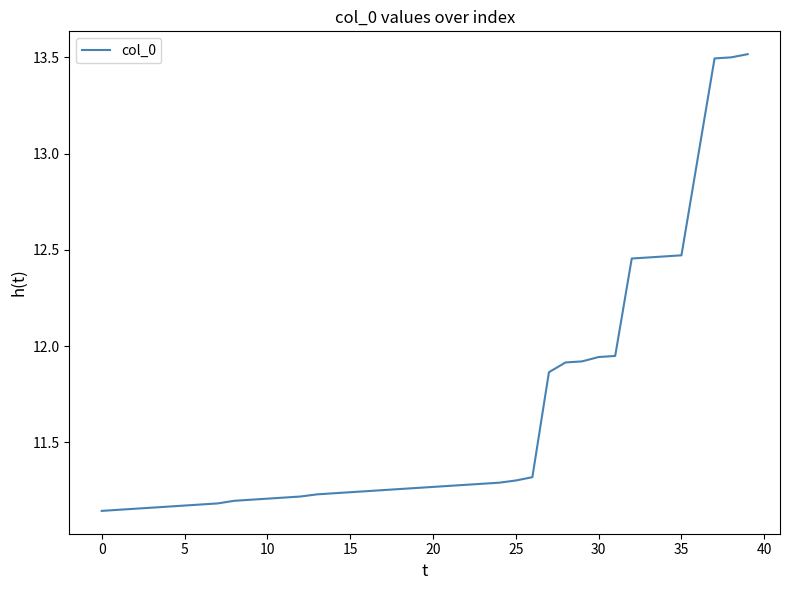

Does the chart have visible grid lines?

No